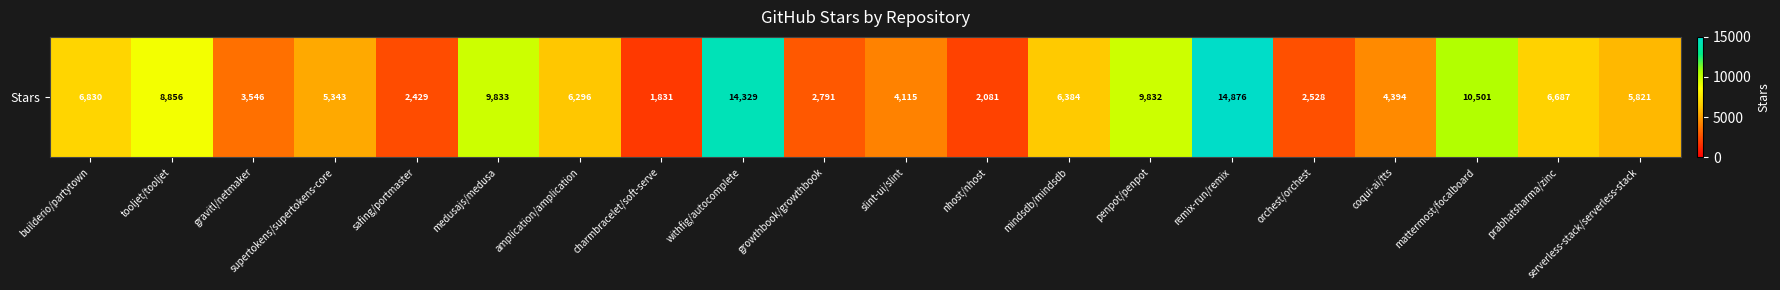

What is the minimum value shown in the chart?

1831